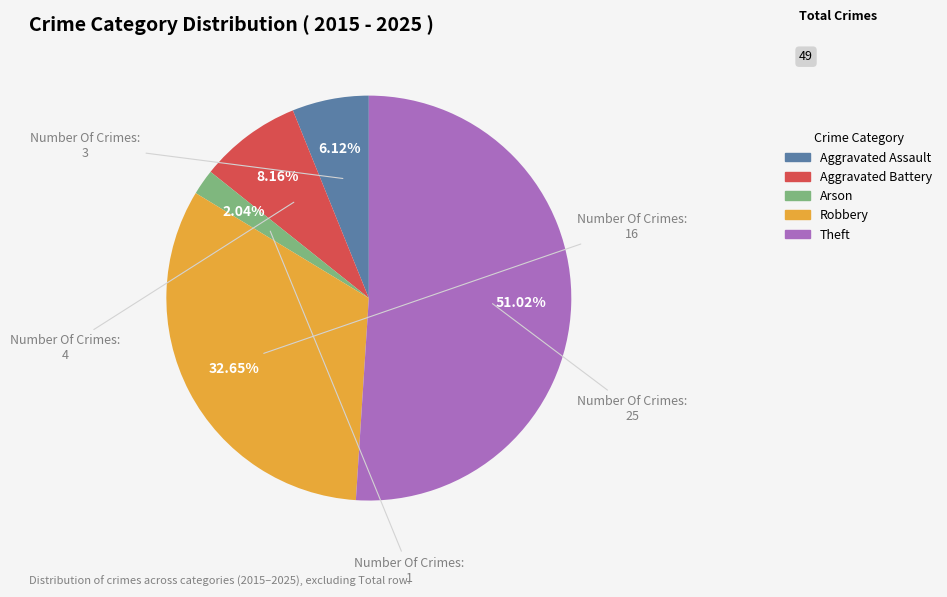

True or false: Robbery accounts for 39% of the total.

False